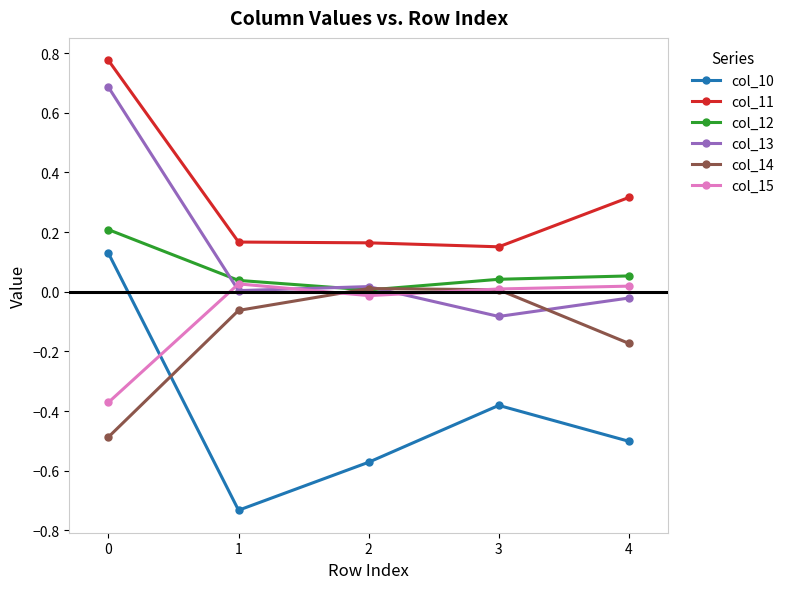

At how many categories does at least one series exceed 0?

5